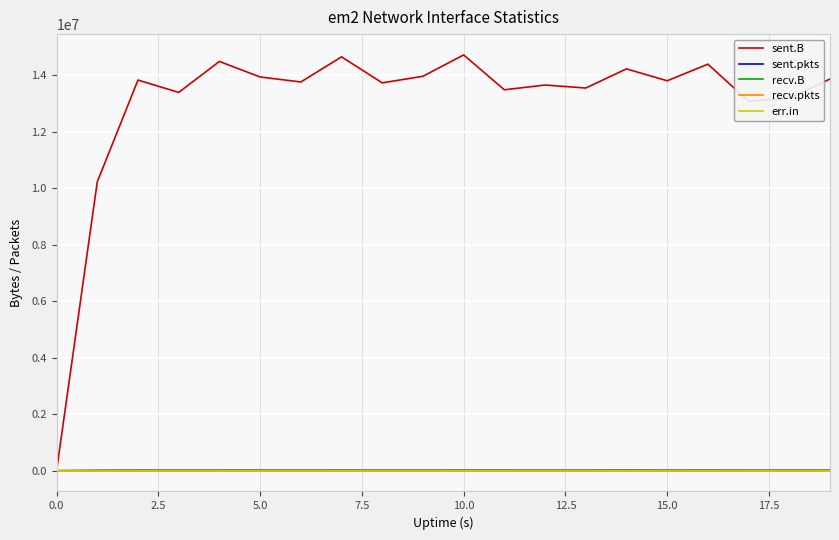

Reading right to left, what are all the values shown in this chart?

sent.B: 13859350	13173870	13075050	14383543	13796401	14216470	13539814	13645437	13477425	14711422	13955423	13722231	14642545	13753186	13931016	14479721	13385222	13821564	10219524	0
sent.pkts: 12417	12031	11590	13098	11980	14008	12416	11918	12668	12863	12304	12177	12827	11898	12690	12589	11837	12817	10180	0
recv.B: 0	0	0	0	0	0	0	0	0	0	0	0	0	0	0	0	0	0	0	0
recv.pkts: 0	0	0	0	0	0	0	0	0	0	0	0	0	0	0	0	0	0	0	0
err.in: 0	0	0	0	0	0	0	0	0	0	0	0	0	0	0	0	0	0	0	0